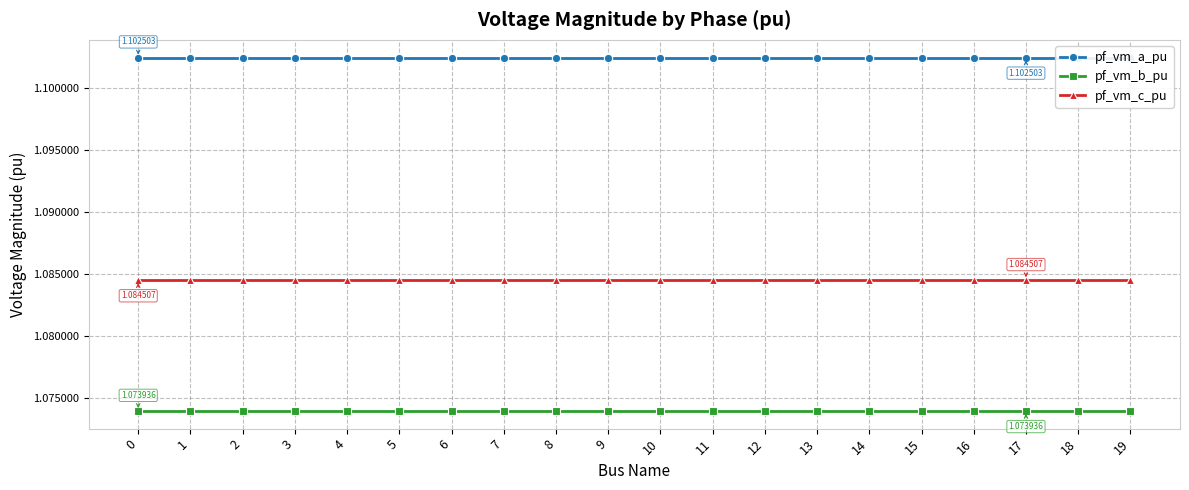

True or false: pf_vm_b_pu and pf_vm_c_pu intersect in this chart.

False